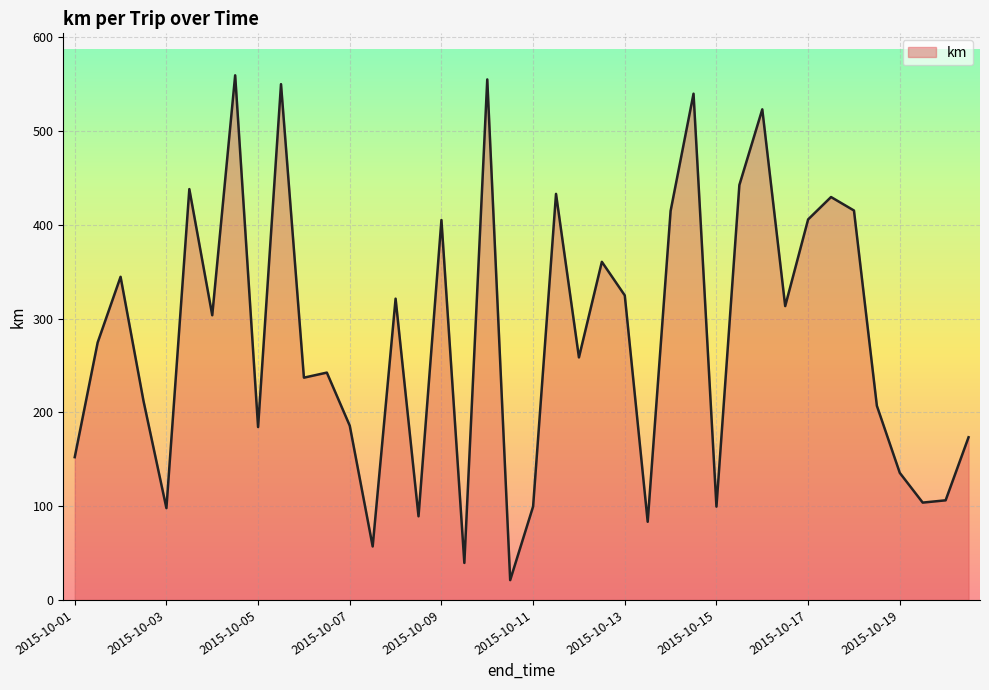

What is the greatest value displayed?

559.5